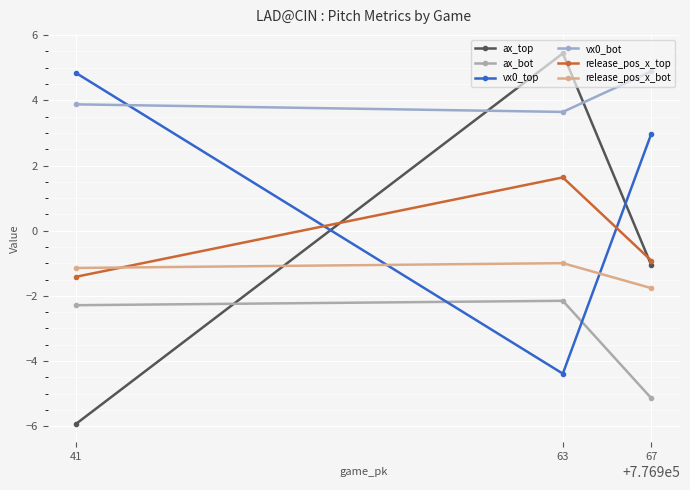

Is it true that release_pos_x_bot equals -1.7 at 63?

False